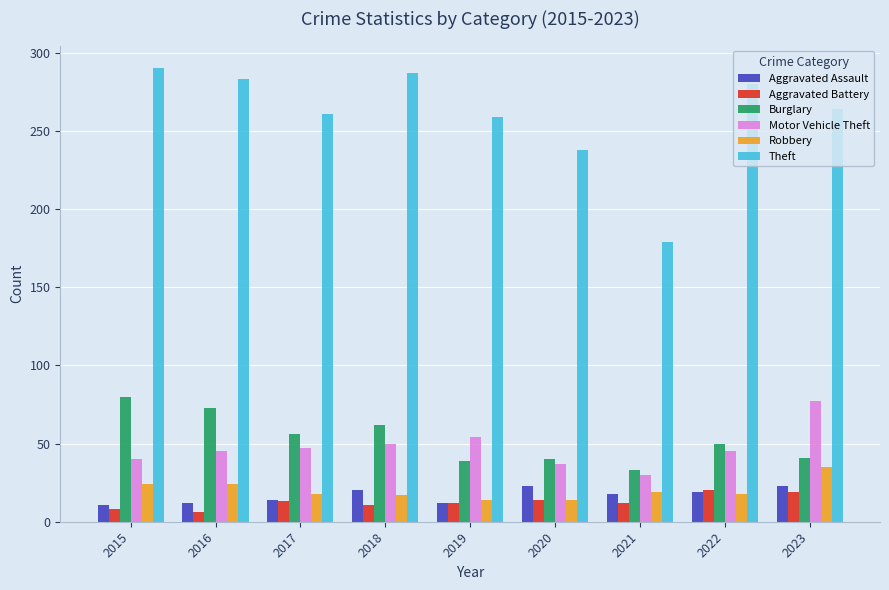

What is the sum of all Robbery values?

183